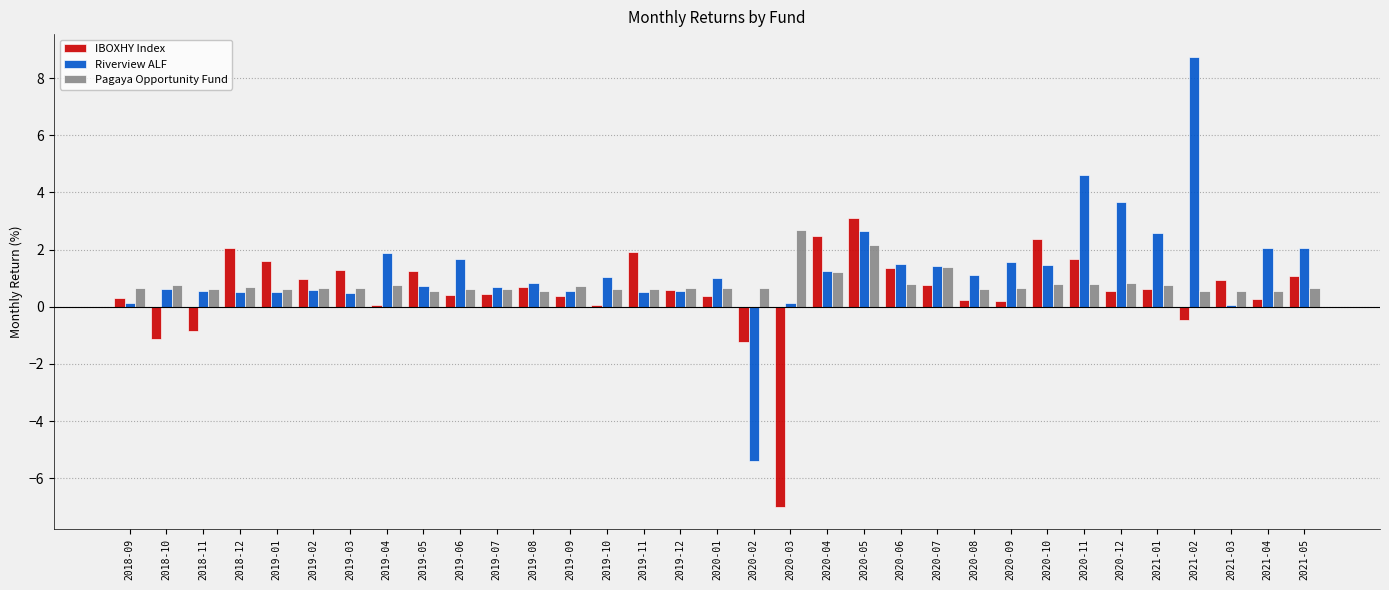

What is the highest value of the IBOXHY Index series?

3.1